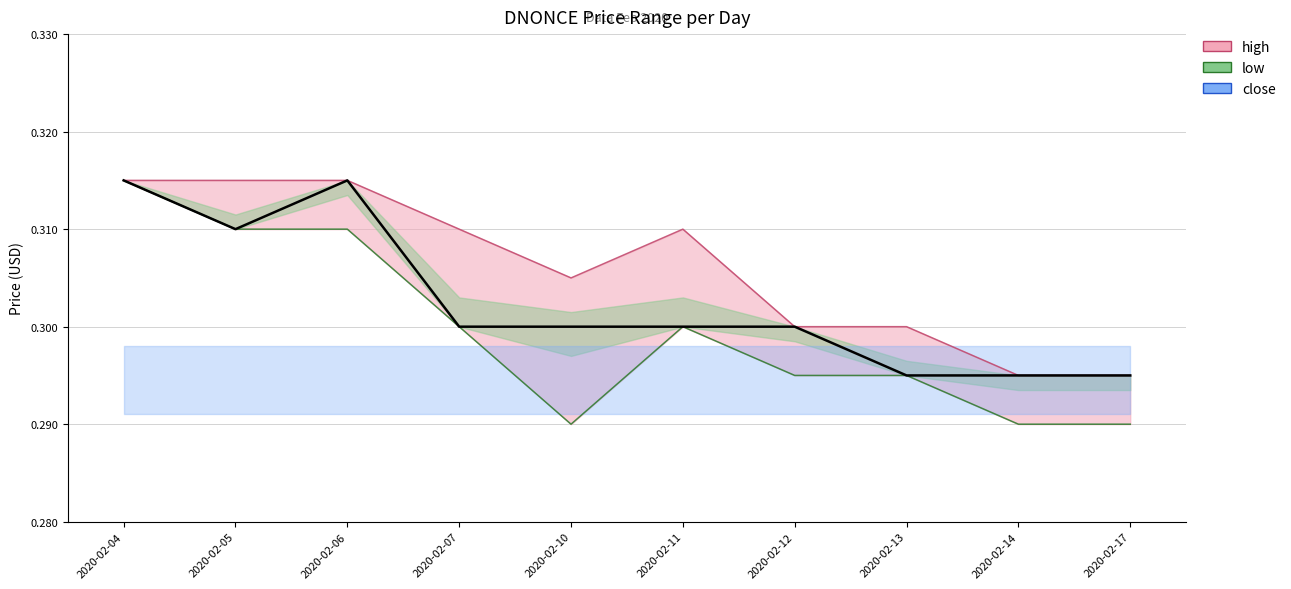

What is the sum of the low values at 2020-02-05 and 2020-02-04?

0.6